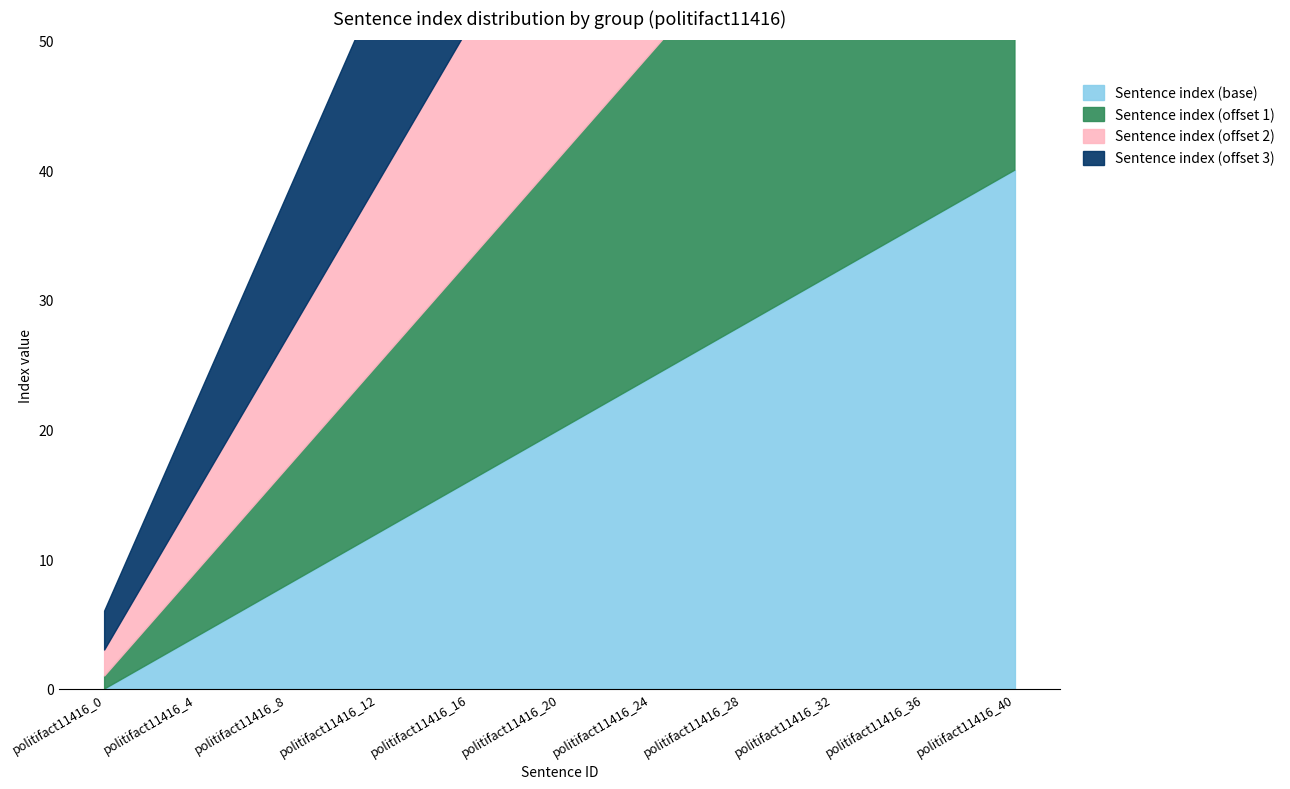

Is the value of Sentence index (offset 2) at politifact11416_16 greater than the value of Sentence index (offset 1) at politifact11416_36?

No